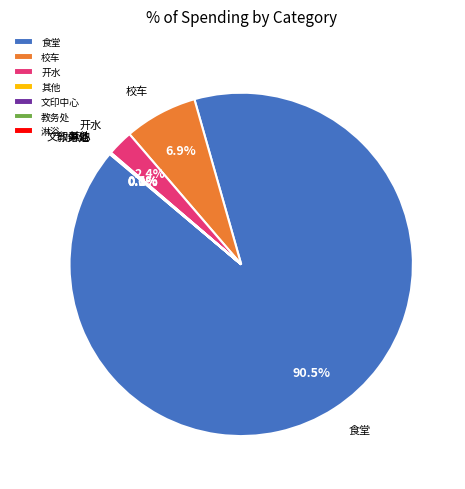

To the nearest percent, what is the difference between the largest and smallest slice percentages?

90%